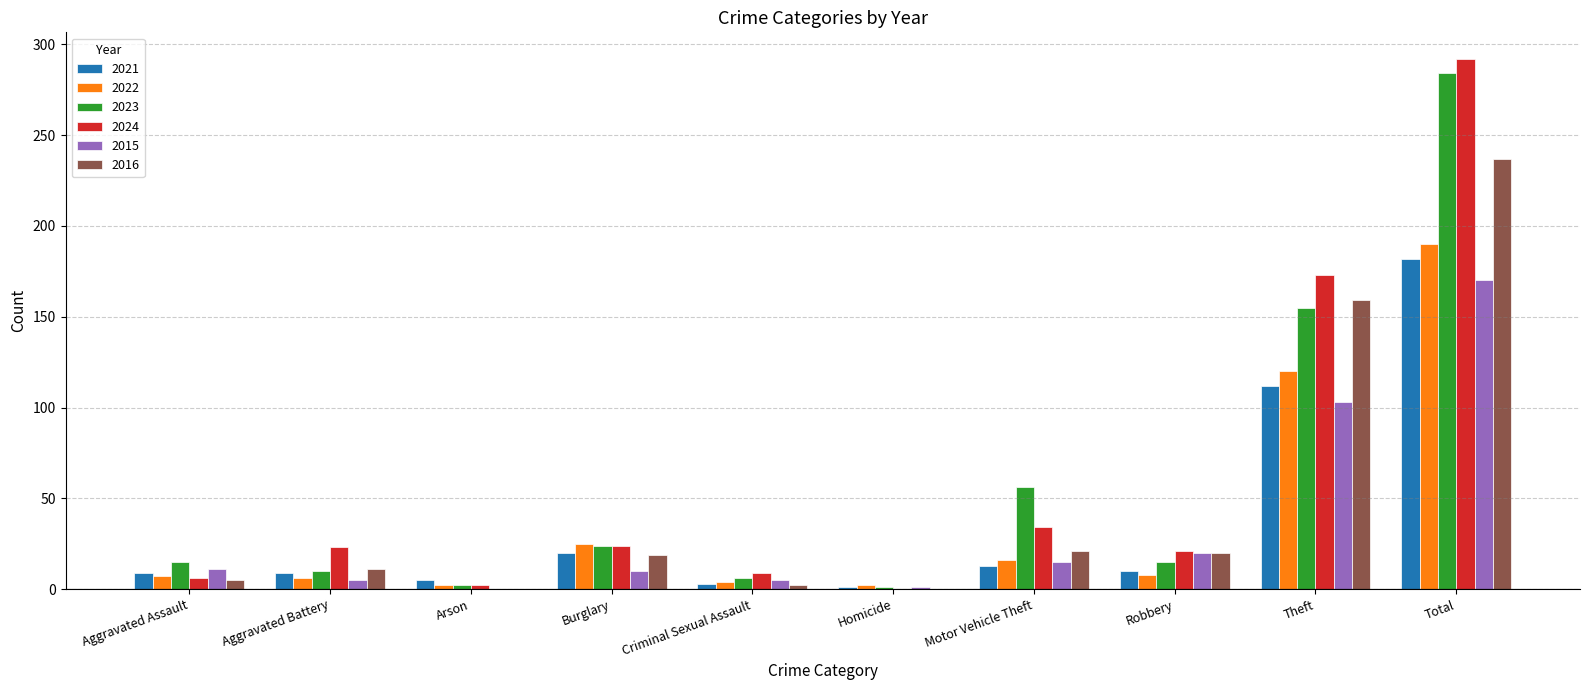

What is the maximum value for 2024?

292